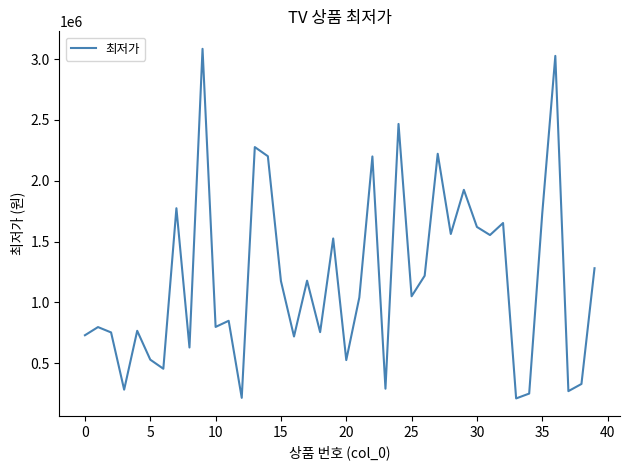

What is the greatest value displayed?

3085543